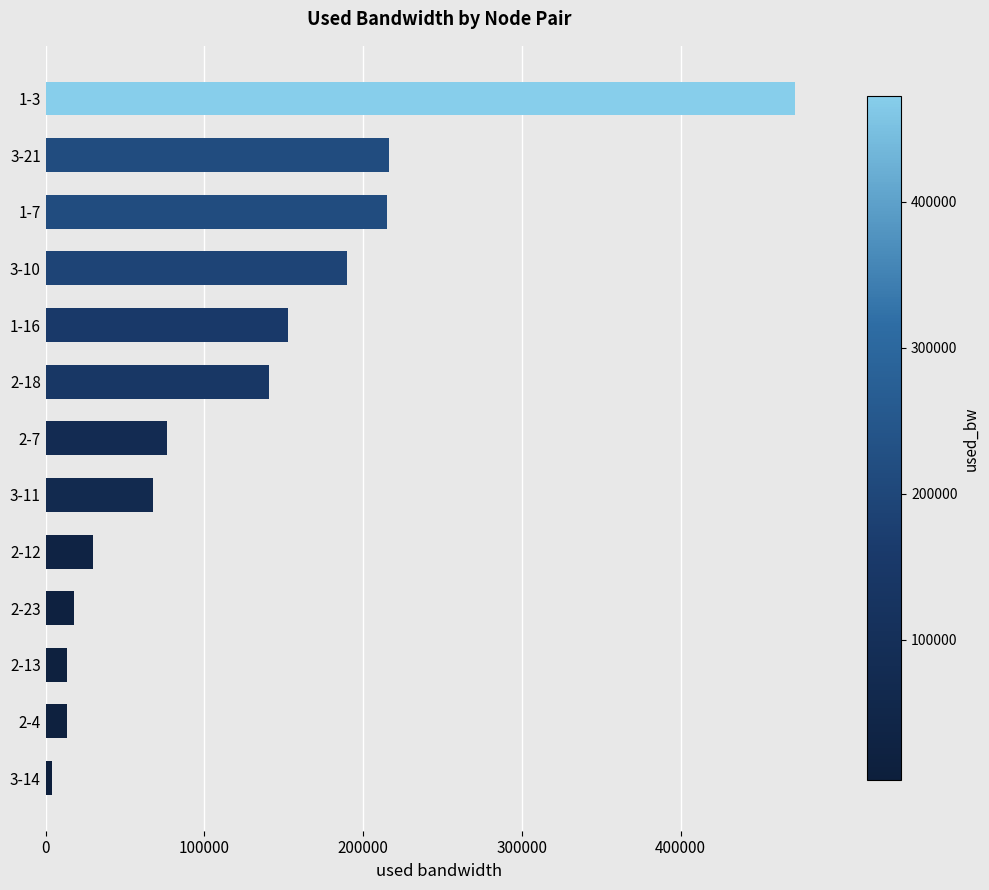

What is the sum of all values?

1609442.1